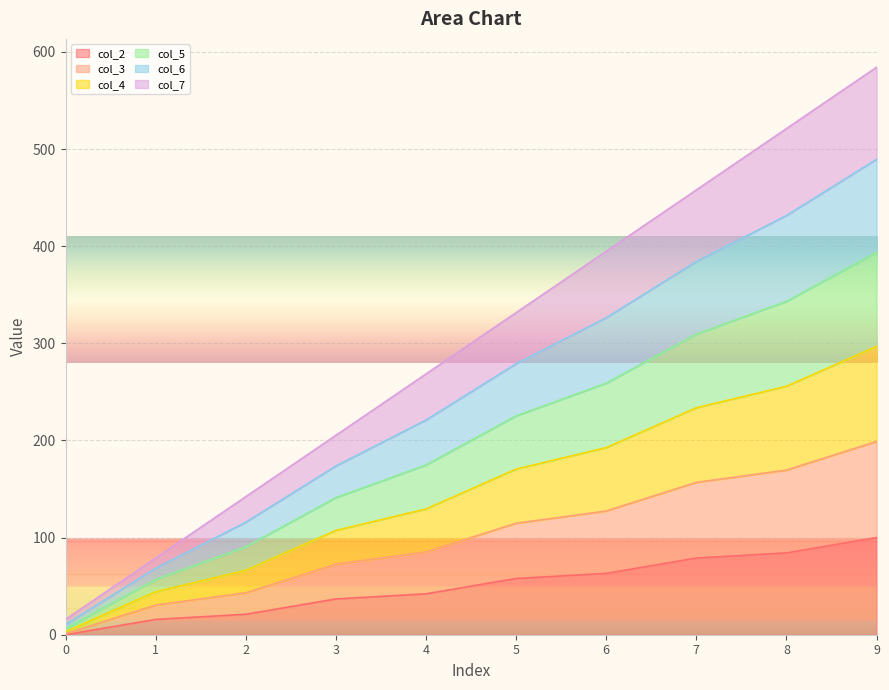

The value of col_2 at 4 is 60.8. True or false?

False